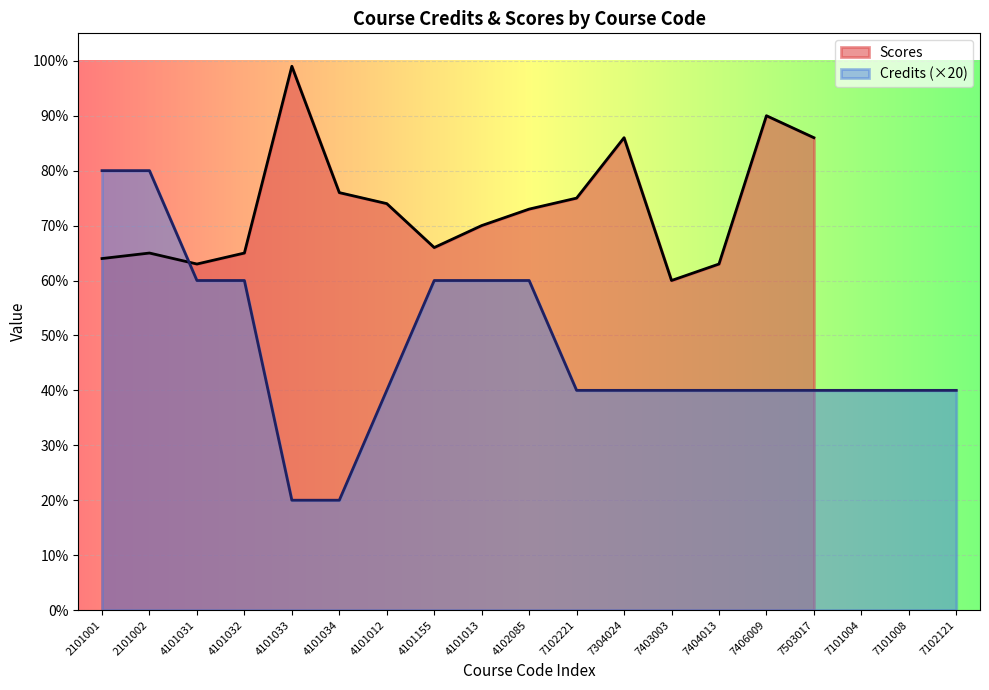

The value of Credits (×20) at 4101155 is 106. True or false?

False